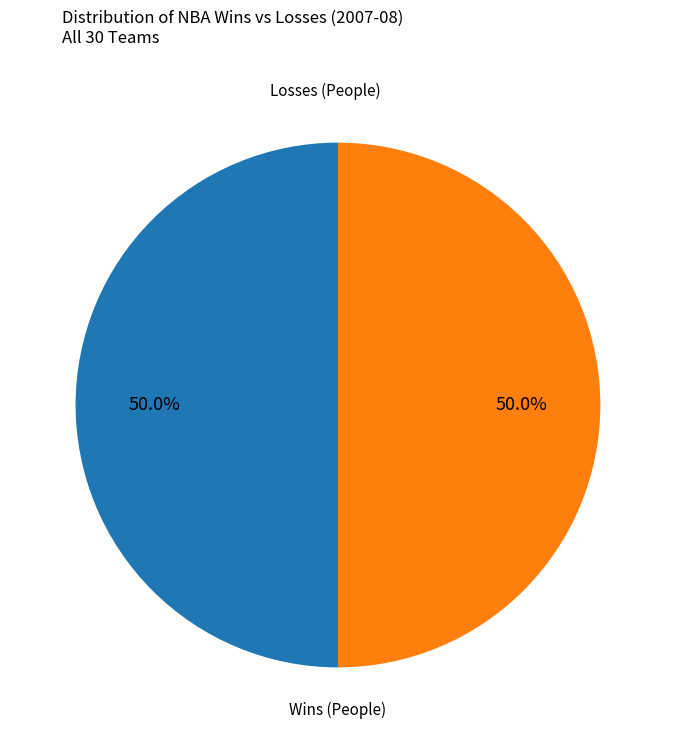

Is the sum of Wins (People) and Losses (People) greater than half?

Yes